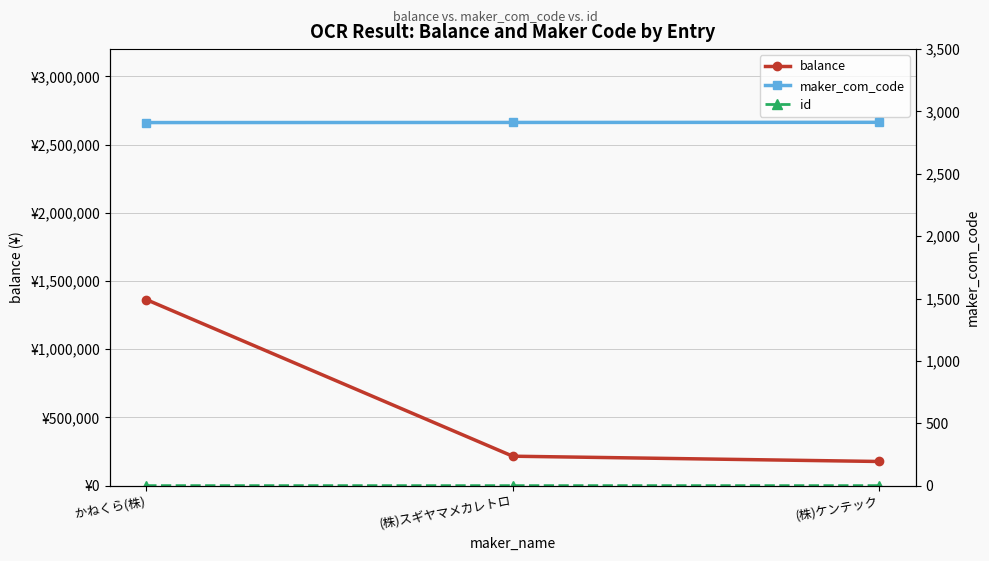

The value of maker_com_code at かねくら(株) is 2911. True or false?

True